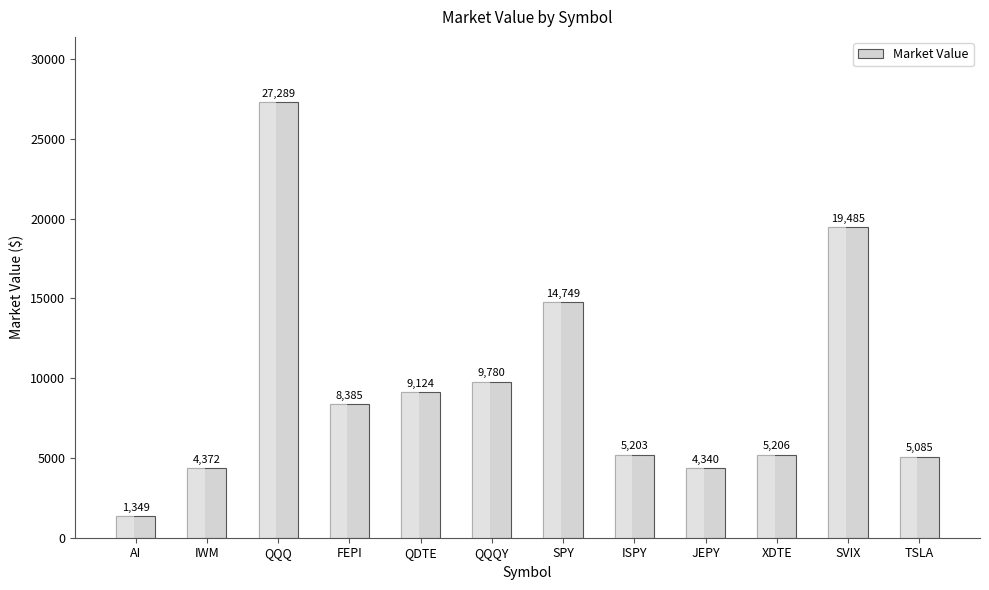

The chart shows a value of 27289.0 at QQQ. True or false?

True